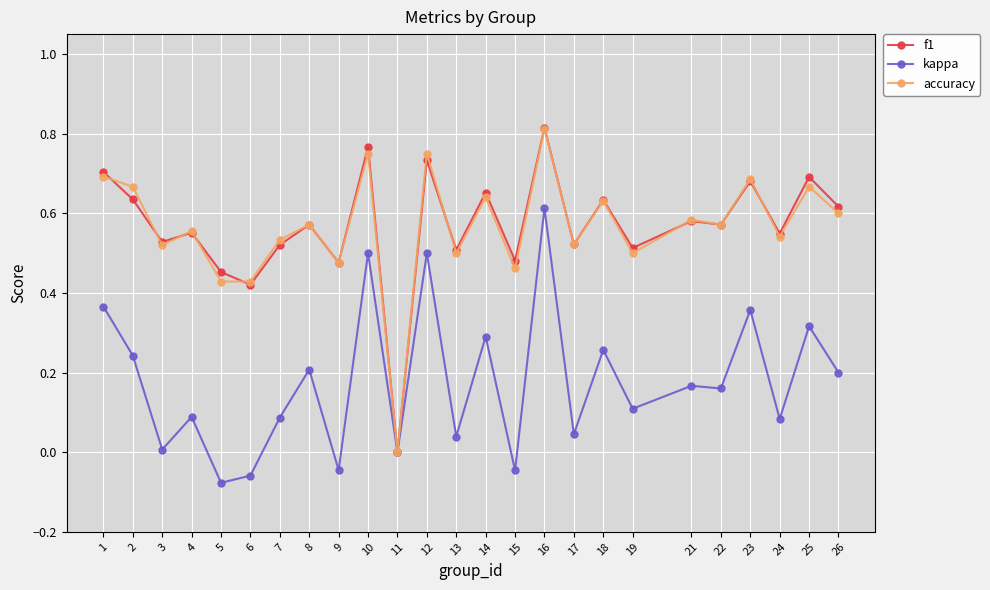

Is it true that kappa equals 0.6 at 23?

False